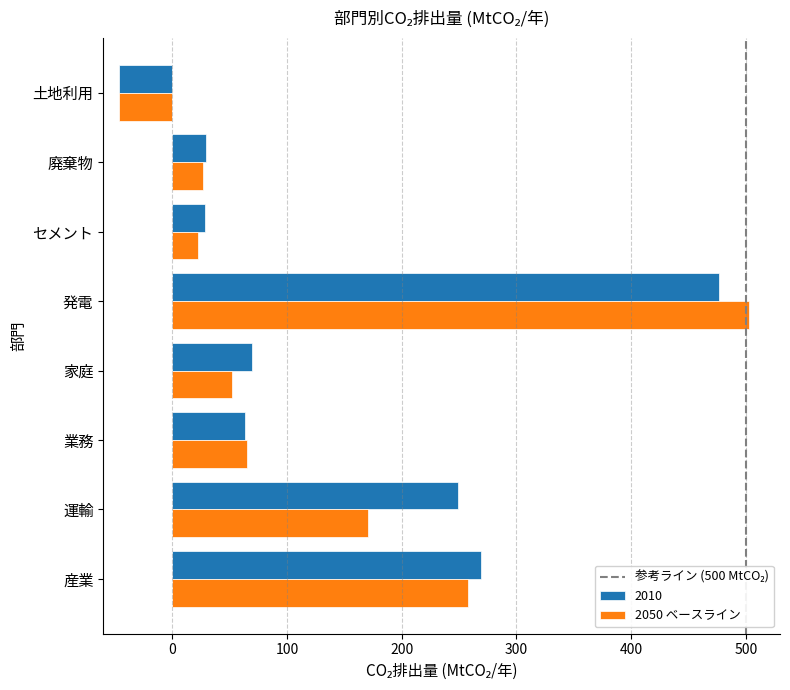

At how many categories does at least one series exceed 89?

3